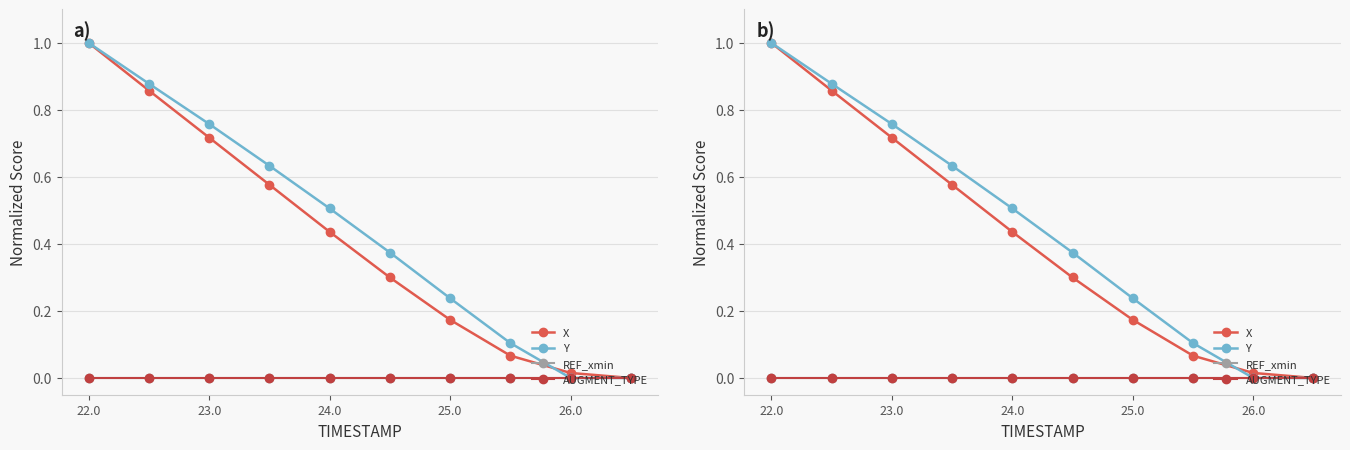

Which series has the widest spread of values?

X